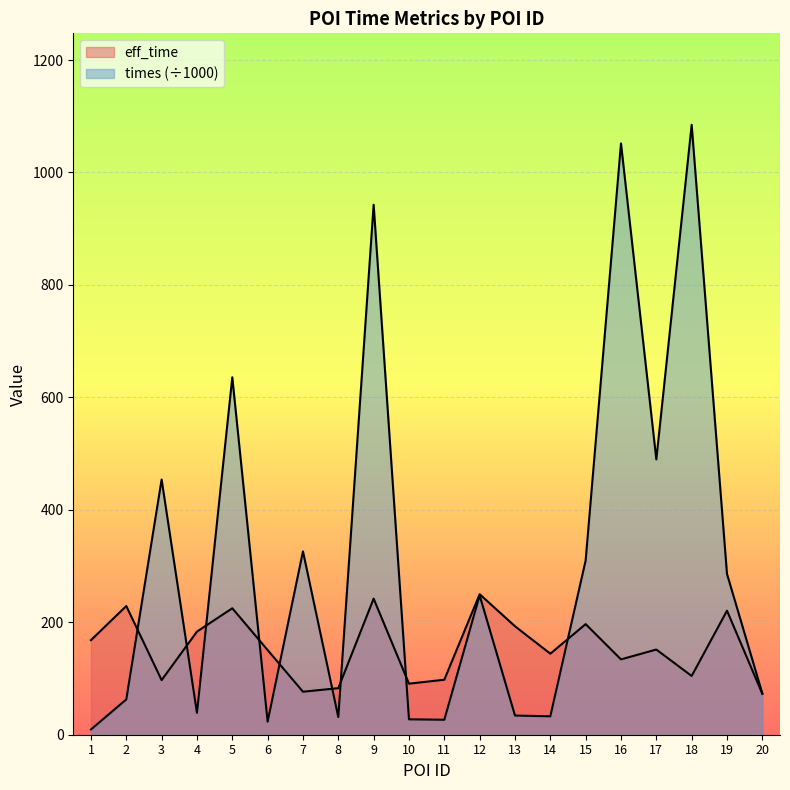

What are all the series names shown in the legend?

eff_time, times